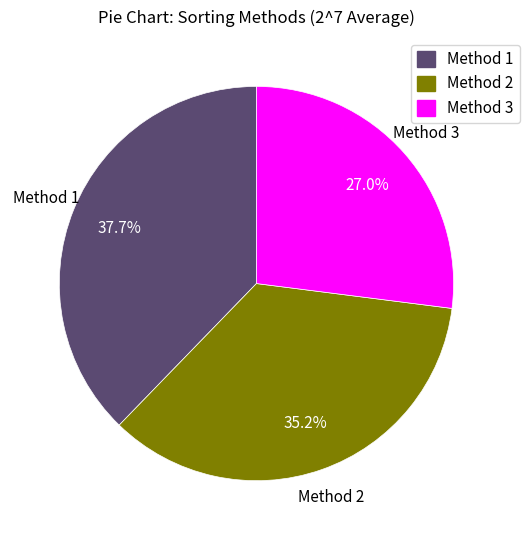

Does Method 1 represent more than half of the total?

No